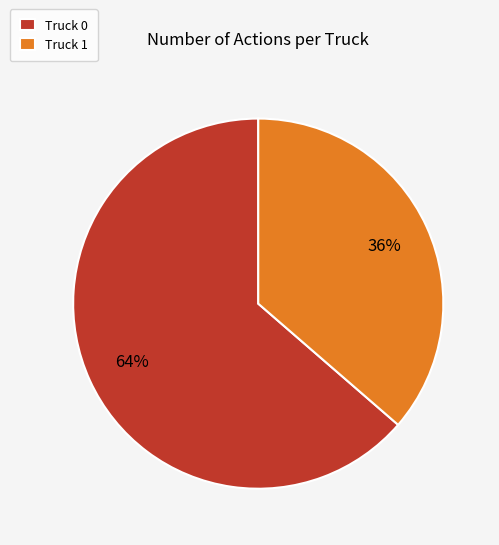

Combined, do Truck 0 and Truck 1 account for over 50%?

Yes